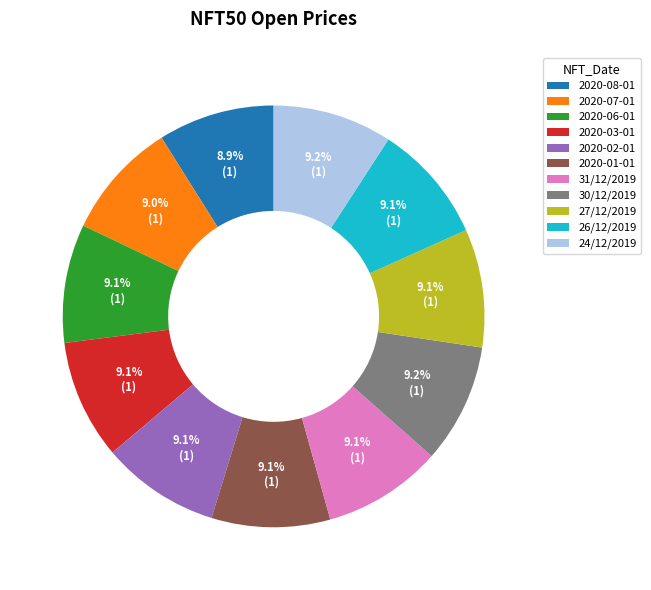

What is the ratio of the value at 31/12/2019 to the value at 30/12/2019?

1.0